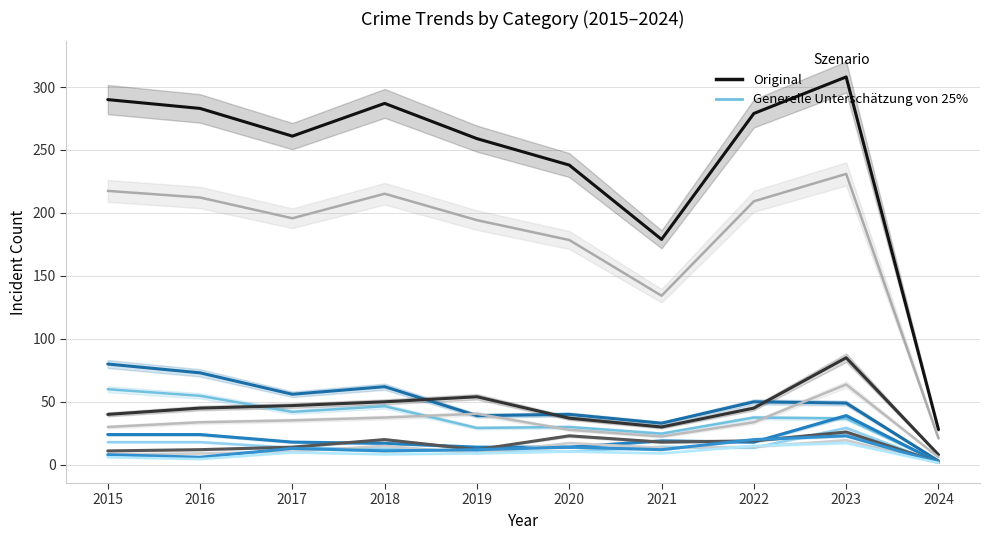

Rank the categories by Theft value from highest to lowest.

2023, 2015, 2018, 2016, 2022, 2017, 2019, 2020, 2021, 2024